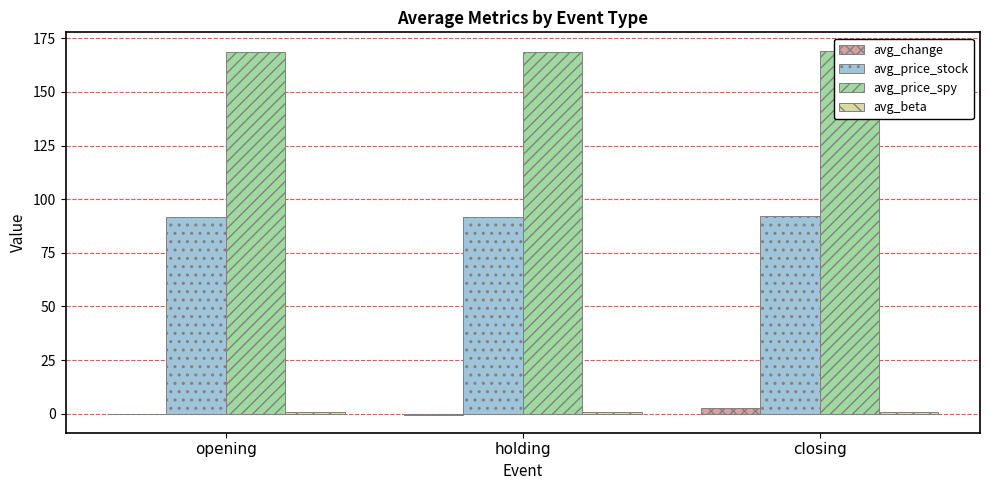

Which series has the largest total across all categories?

avg_price_spy